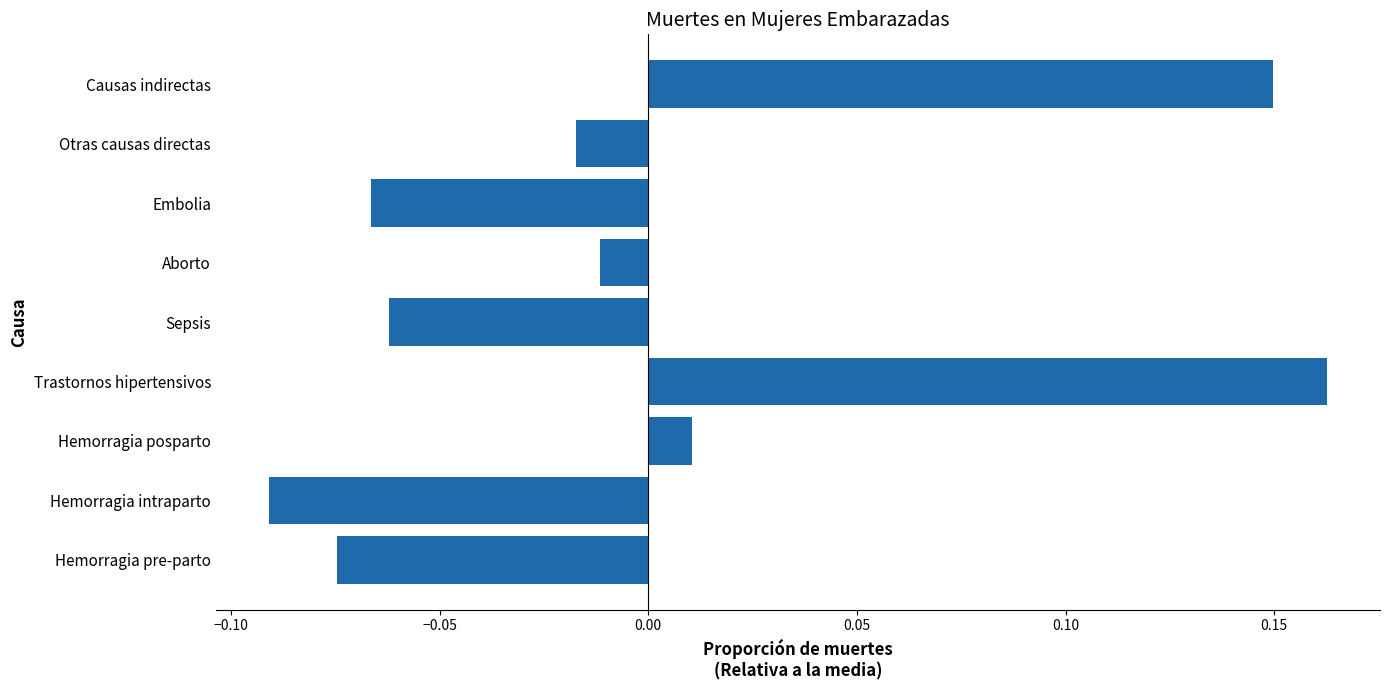

Between Hemorragia intraparto and Hemorragia pre-parto, which is larger?

Hemorragia pre-parto